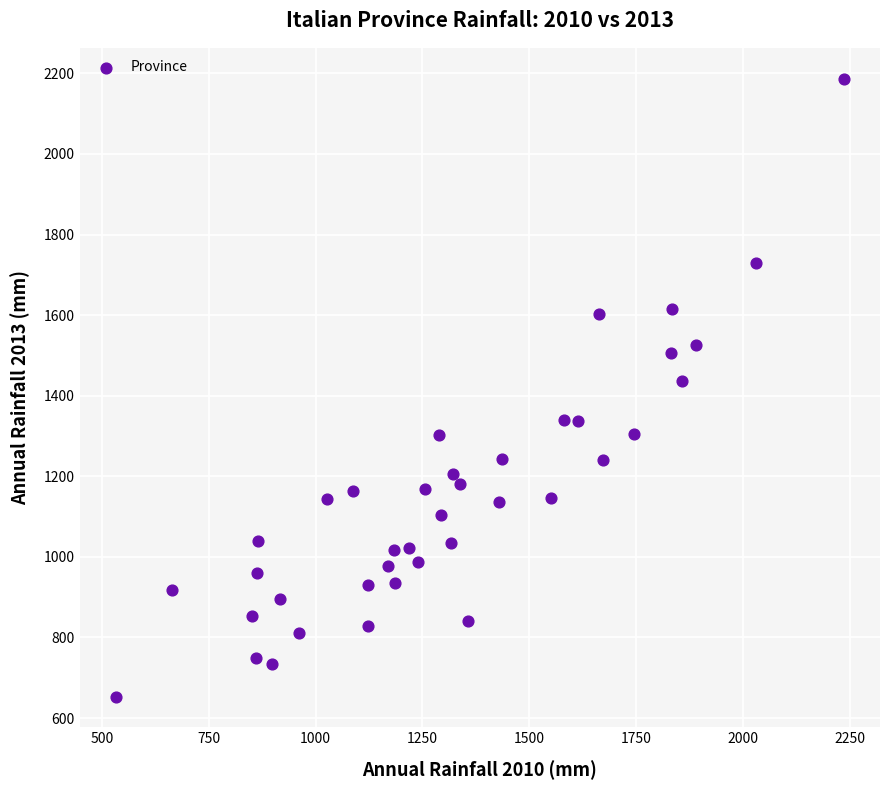

What is the range of X values (max minus min)?

1703.1